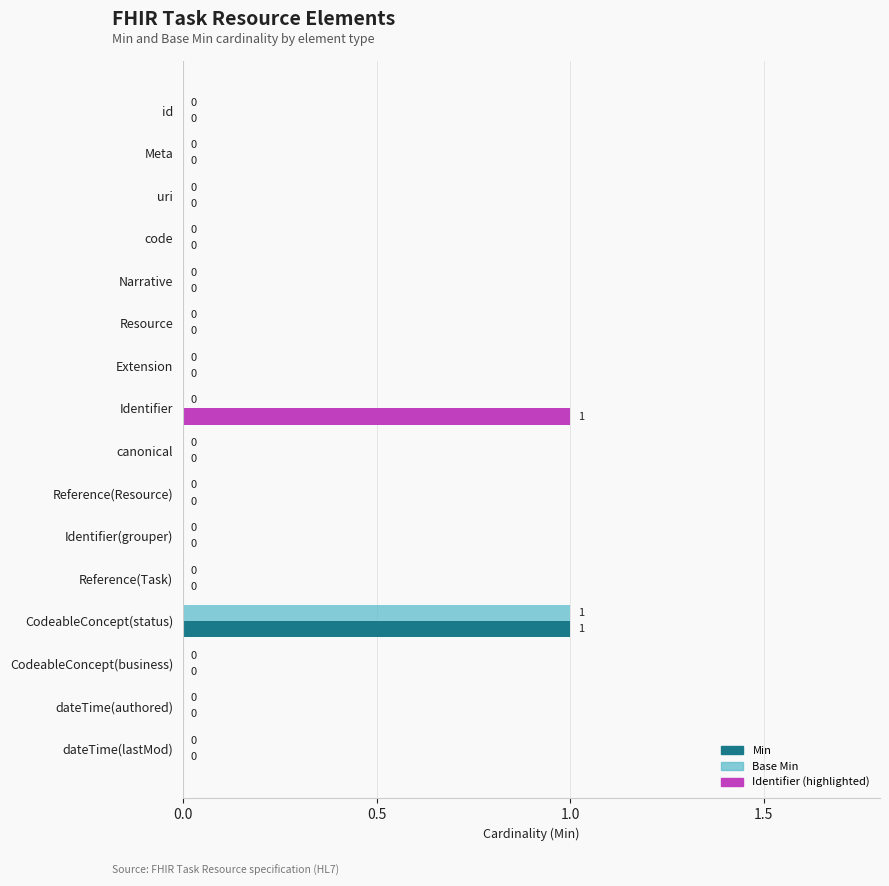

Reading left to right, transcribe all the data shown in this chart.

Min: 0	0	0	0	0	0	0	1	0	0	0	0	1	0	0	0
Base Min: 0	0	0	0	0	0	0	0	0	0	0	0	1	0	0	0